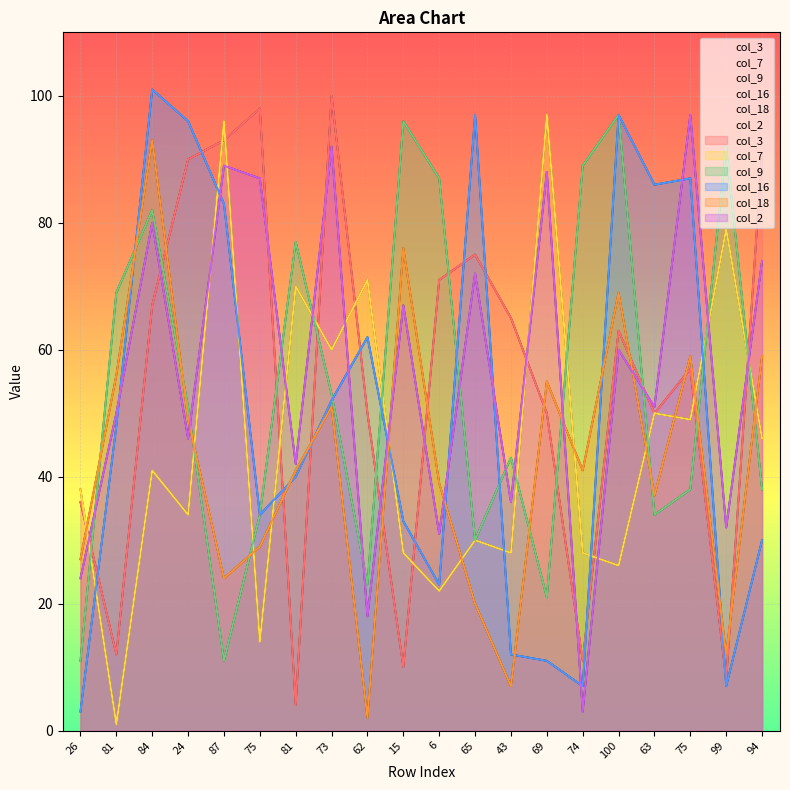

How many interior local peaks does the col_2 series have?

9